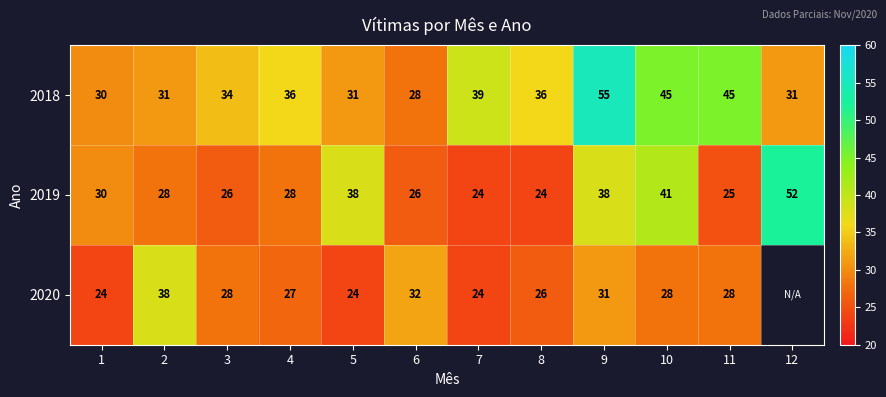

What is the difference between the 2018 values at 3 and 5?

3